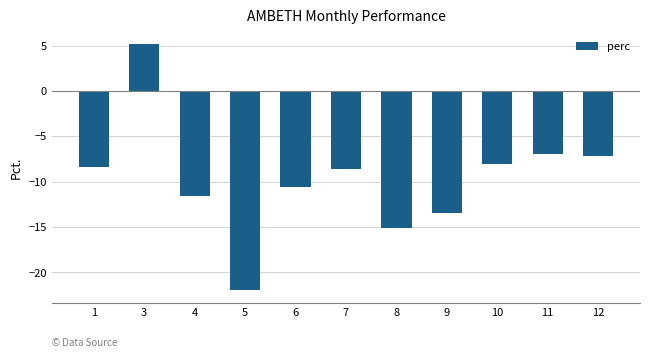

Is it true that the value at 7 is -12.7?

False